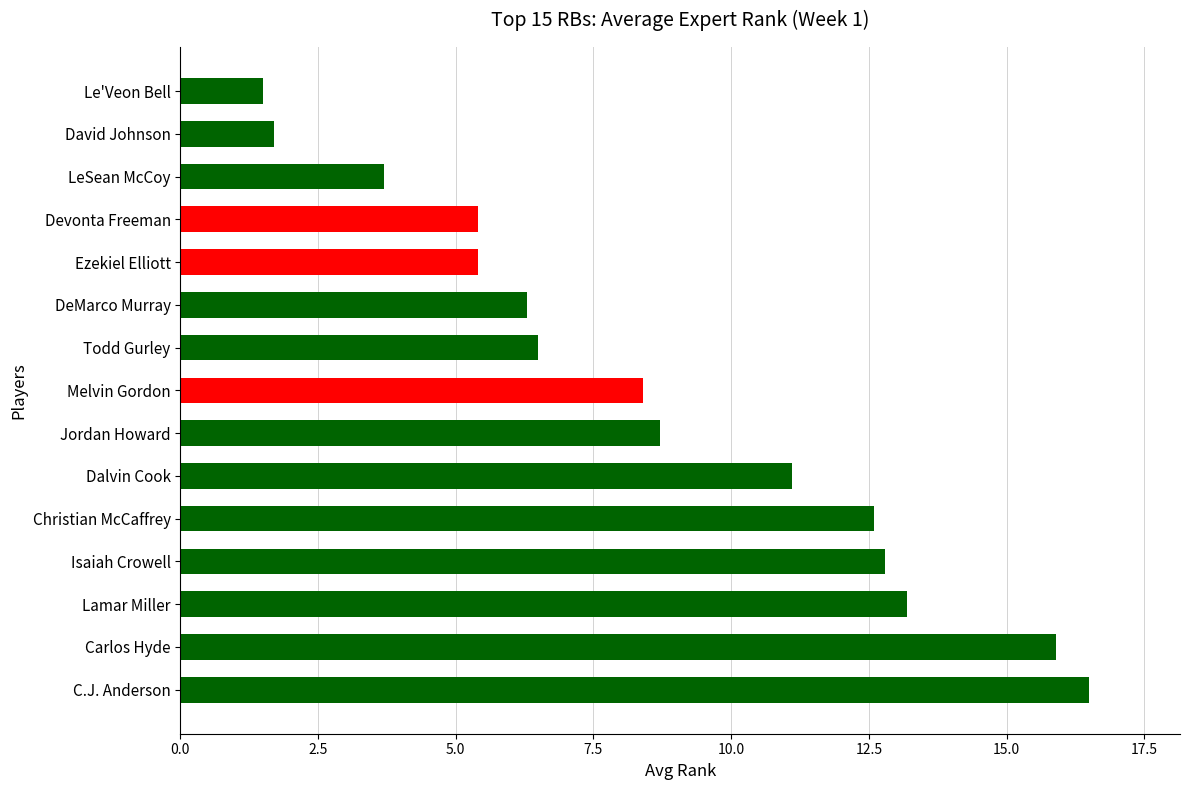

What is the average value?

8.6